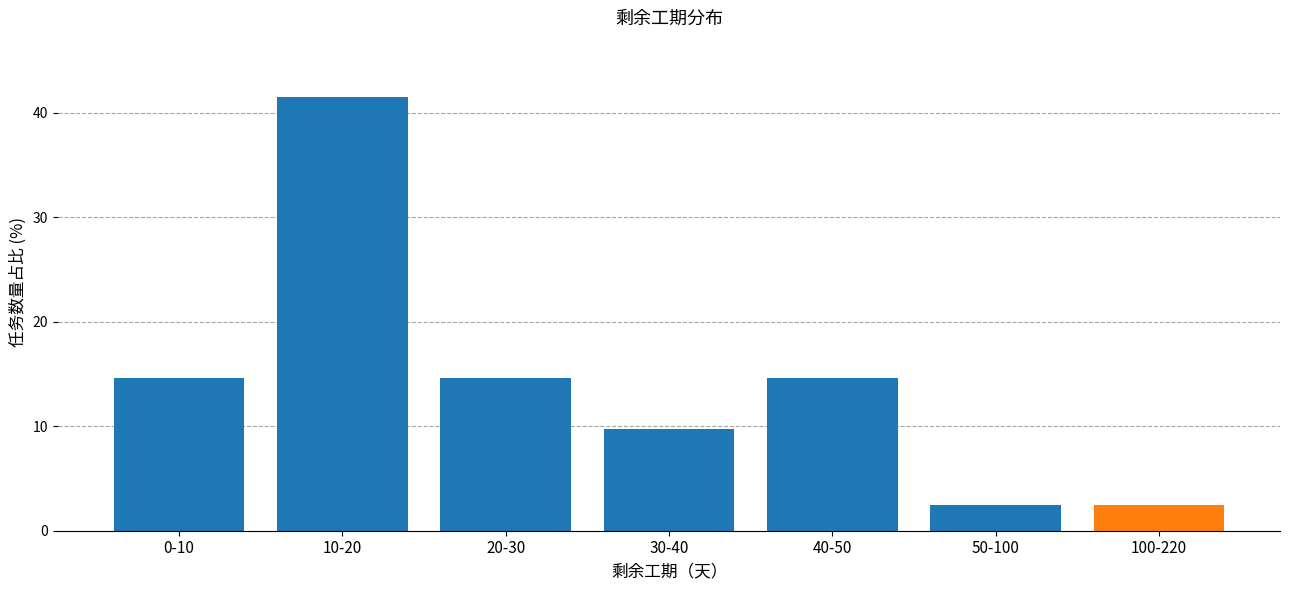

Reading left to right, transcribe all the data shown in this chart.

0-10=14.6	10-20=41.5	20-30=14.6	30-40=9.8	40-50=14.6	50-100=2.4	100-220=2.4